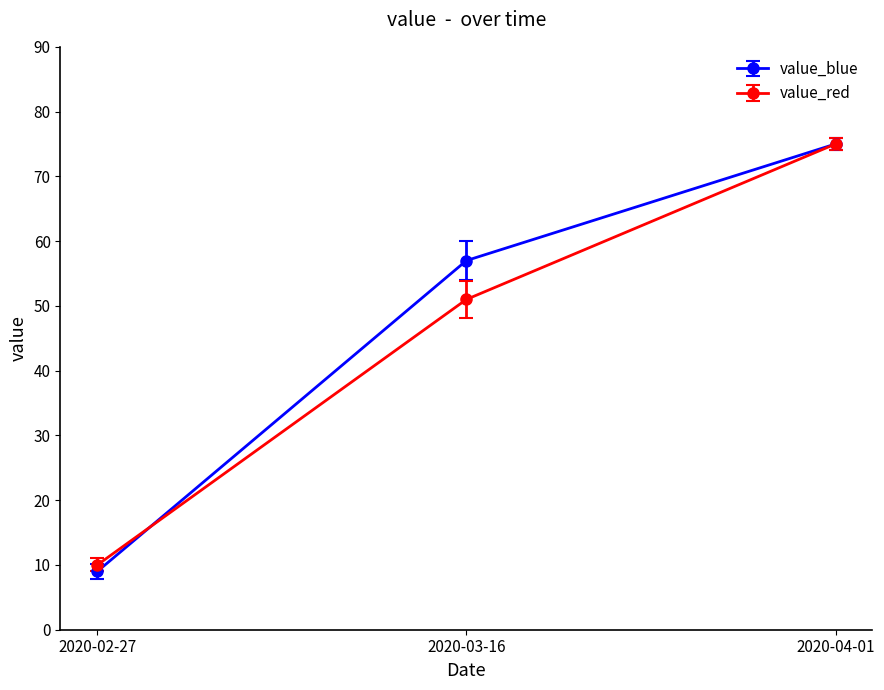

What is the label of the 1st point from the right?

2020-04-01